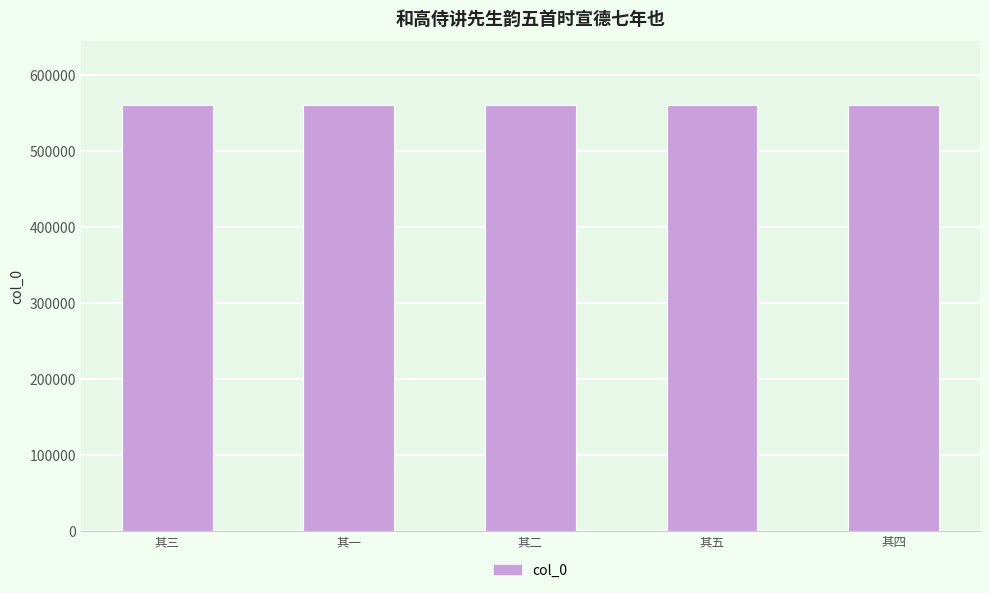

The value at 其二 is 559926. True or false?

True